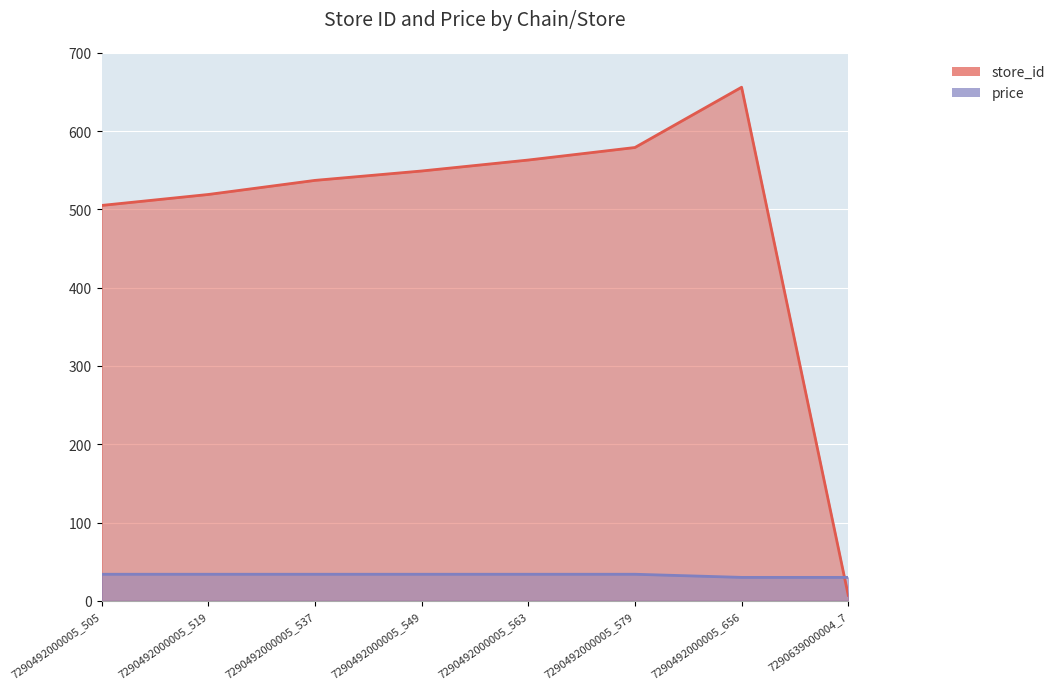

How many distinct data groups are displayed?

2